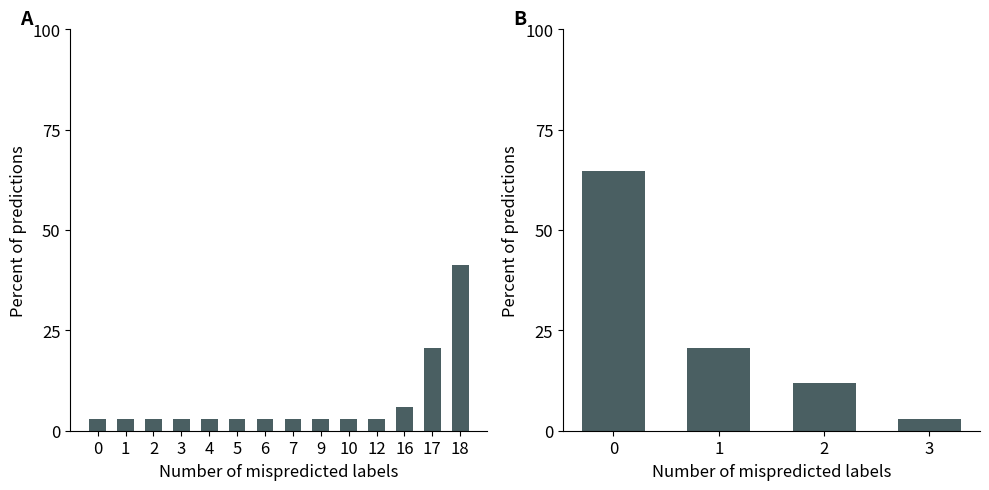

List the labels in order of value, largest first.

0, 1, 2, 3